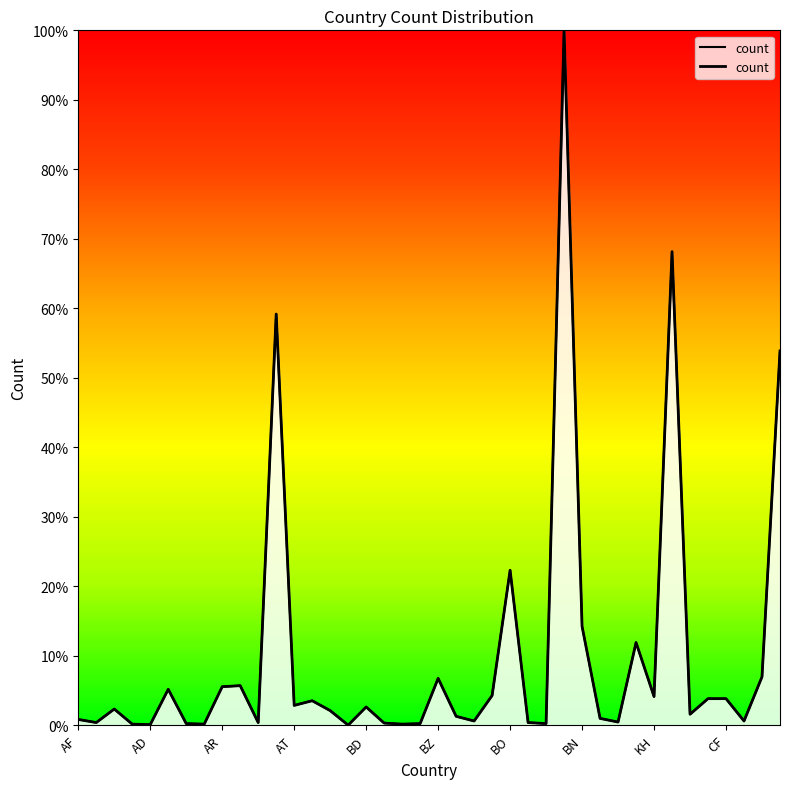

What is the average value?

9.9